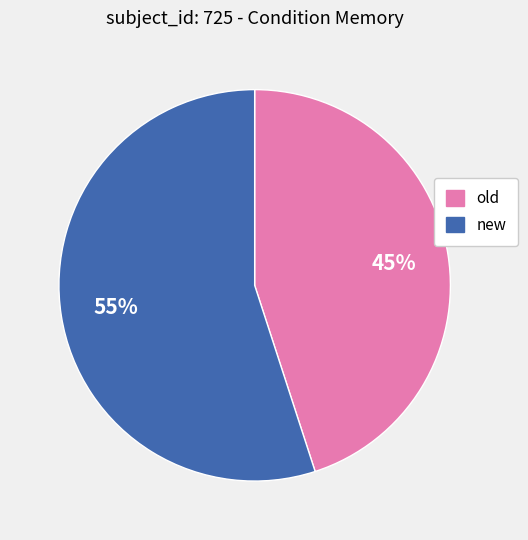

Count the number of slices in the pie.

2